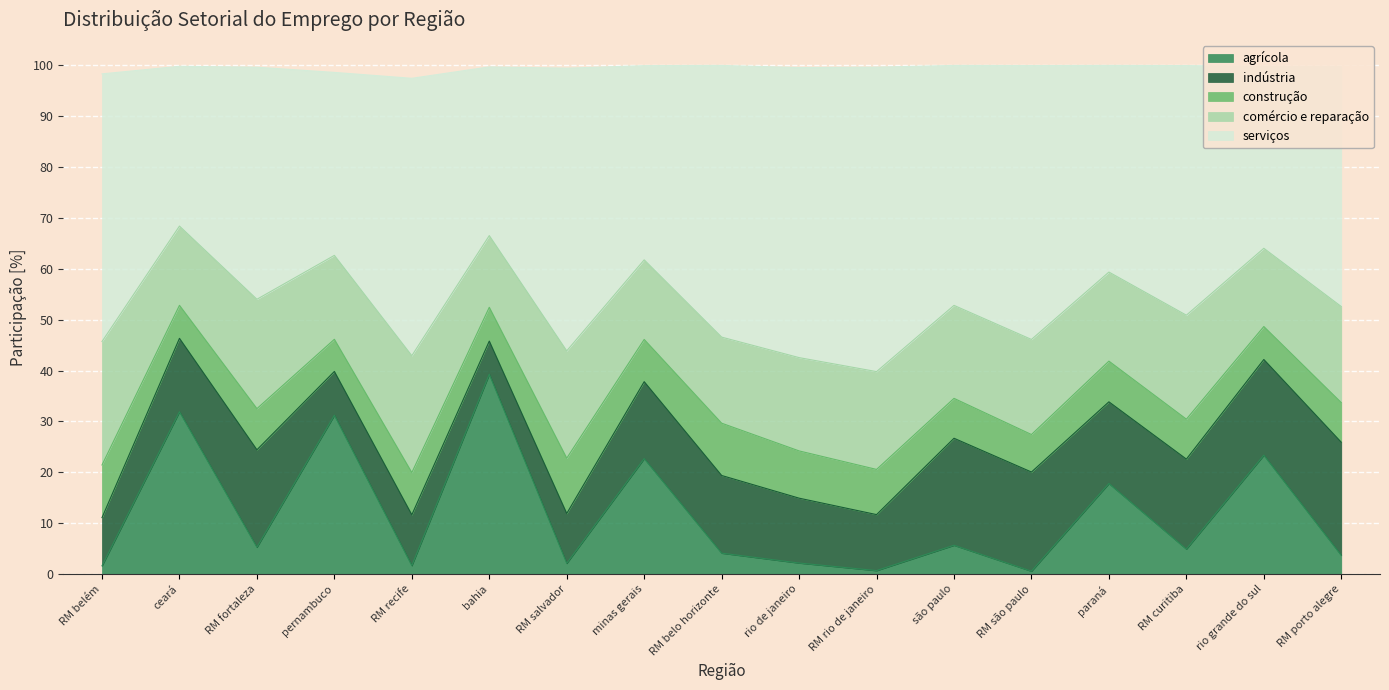

True or false: serviços has more than 0 points higher than both neighbors.

True